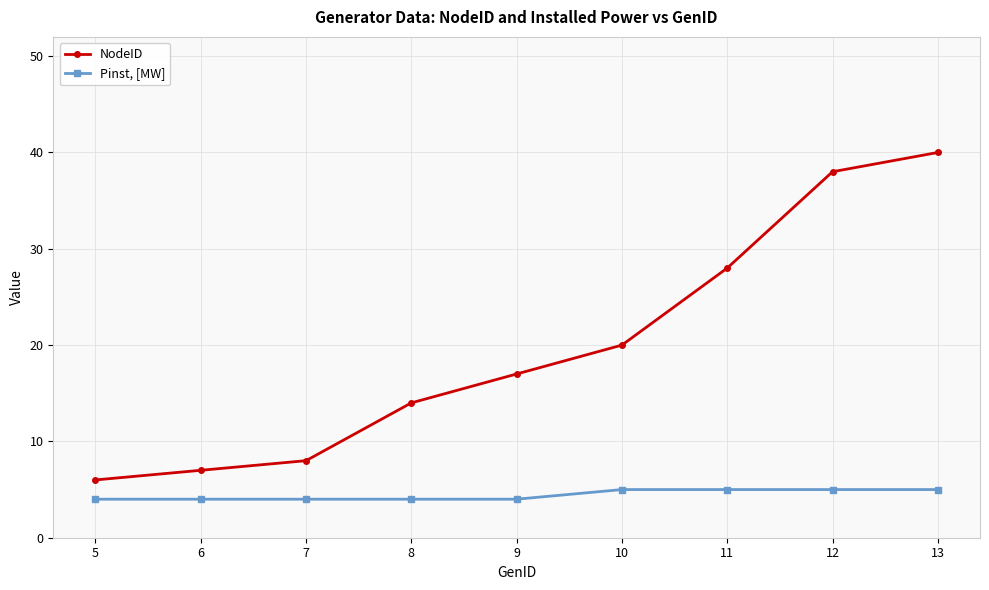

Between 6 and 8, which series saw the biggest shift?

NodeID